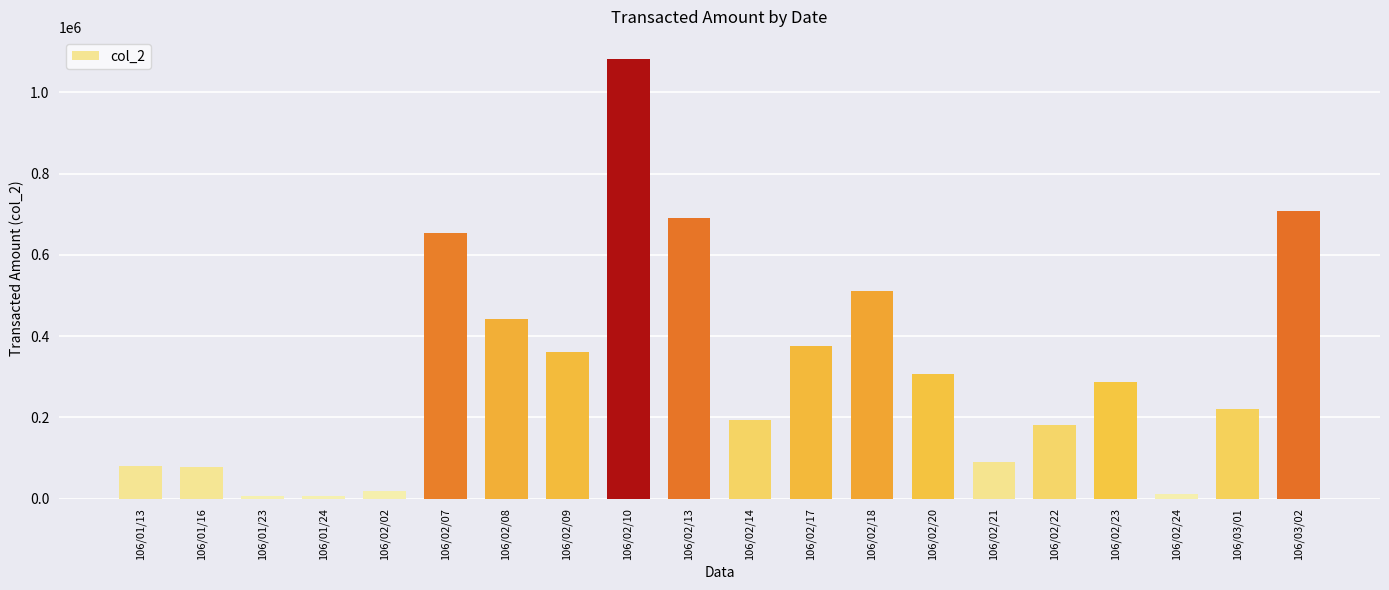

The chart shows a value of 442060 at 106/02/08. True or false?

True